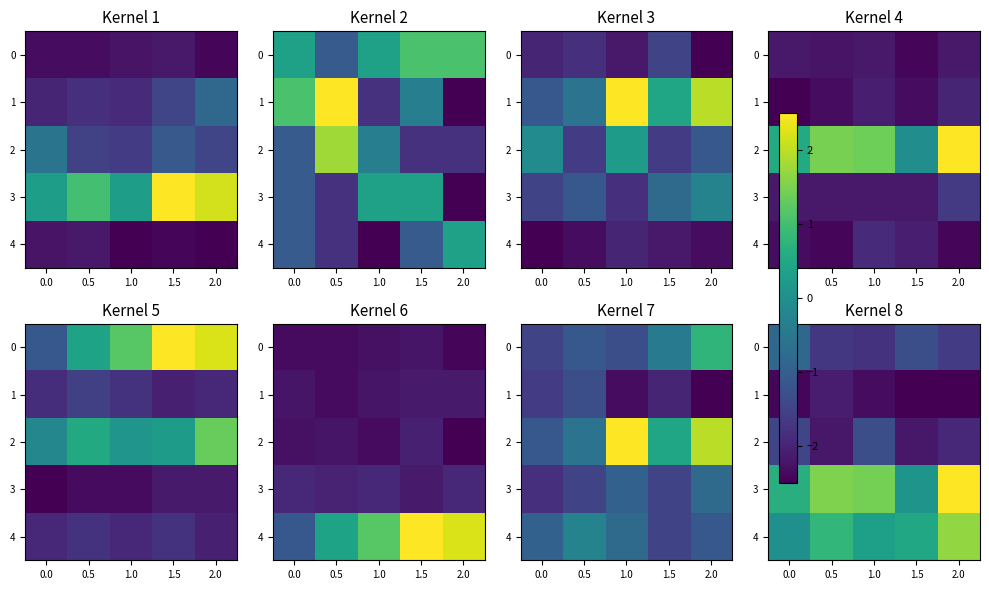

Which series changed the most between 0.0 and 2.0?

3